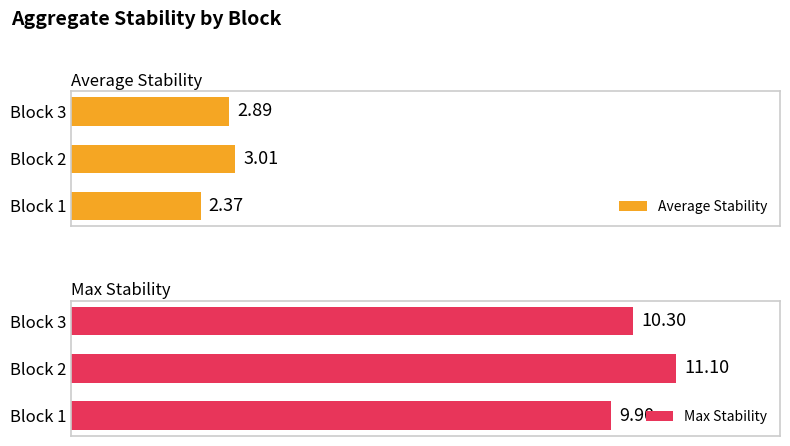

What is the difference between the maximum and second lowest values in the Max Stability series?

0.8